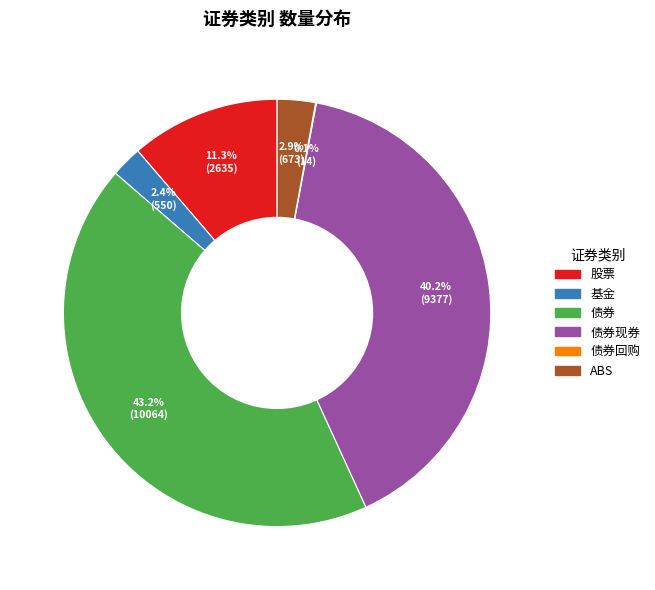

Is there a majority slice in this chart?

No